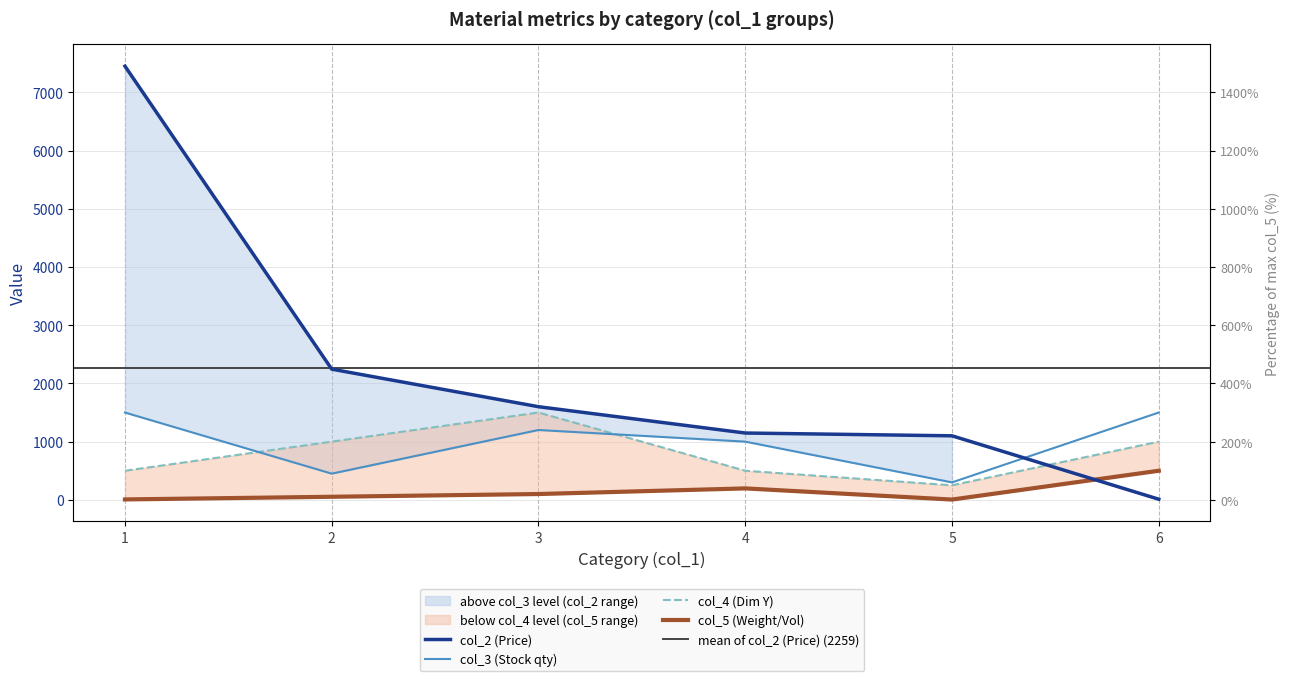

What is the difference between the maximum and minimum values in the col_4 (Dim Y) series?

1250.0